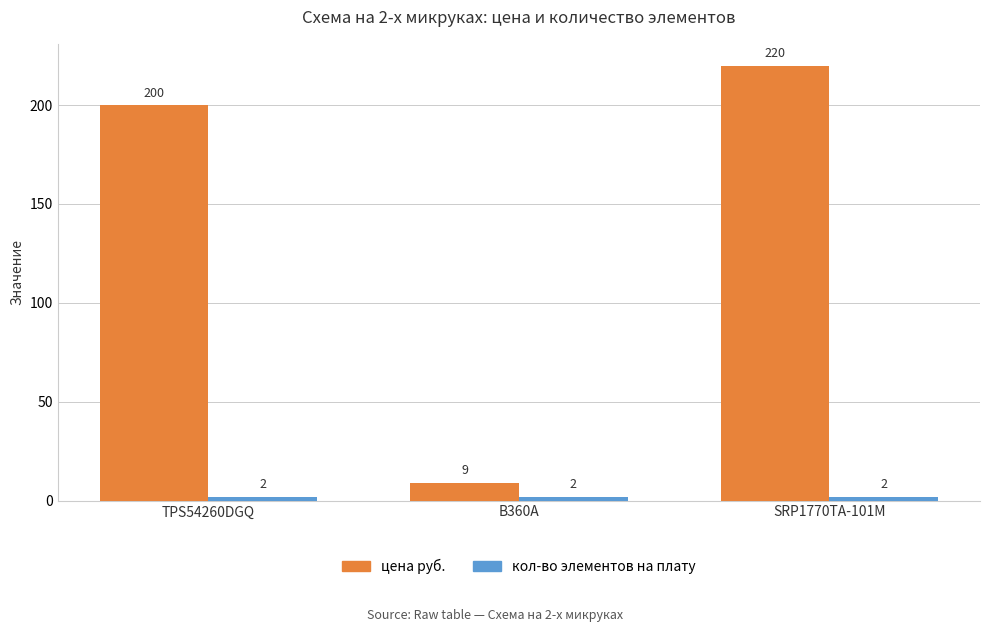

What is the maximum value for цена руб.?

220